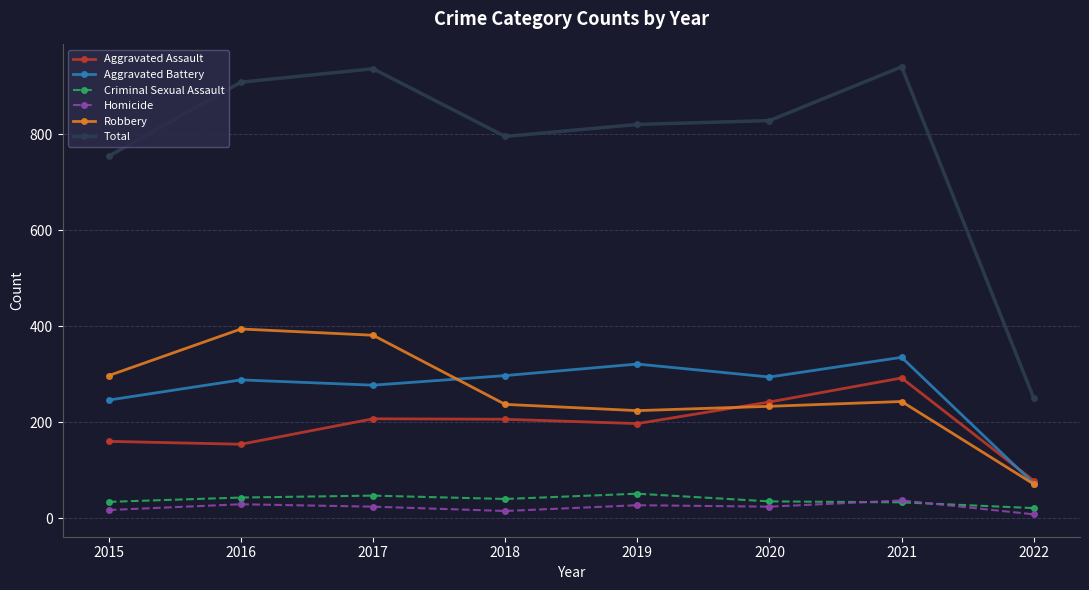

What is the maximum value shown in the chart?

940